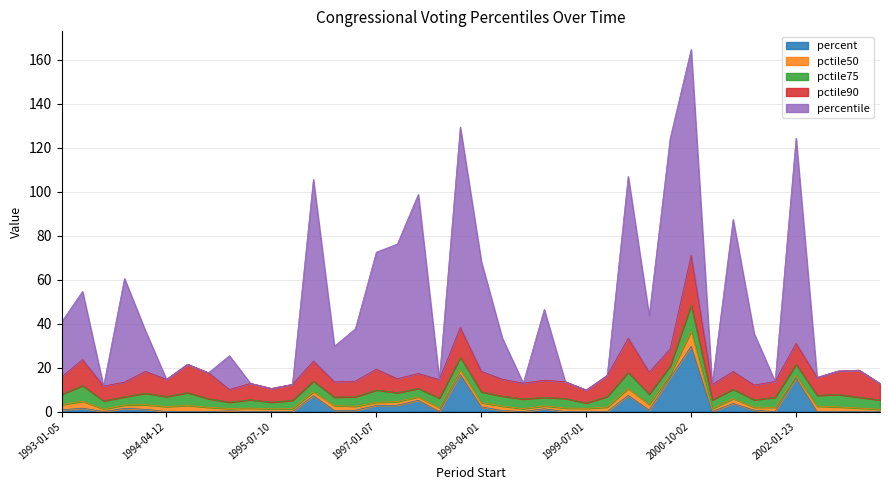

At which category does percentile reach its first local peak?

1993-04-01